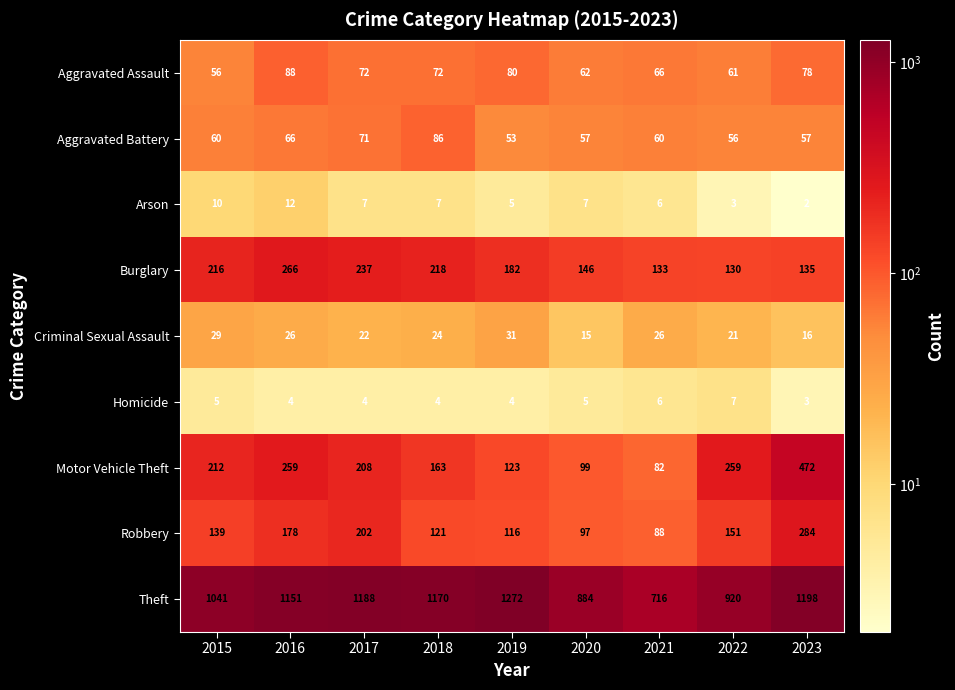

What is the total value across all series at 2016?

2050